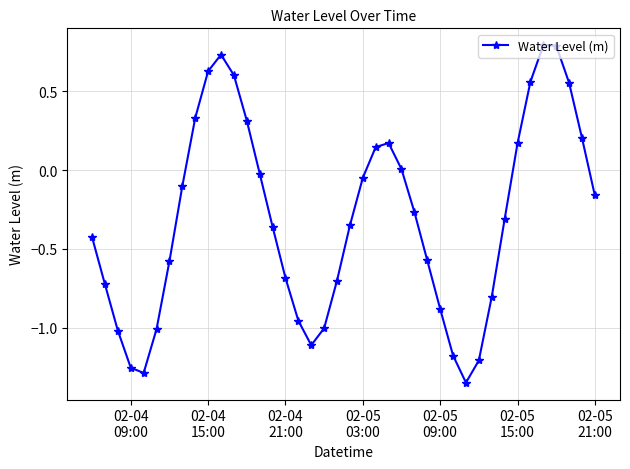

True or false: the data has more than 2 interior local peaks.

True